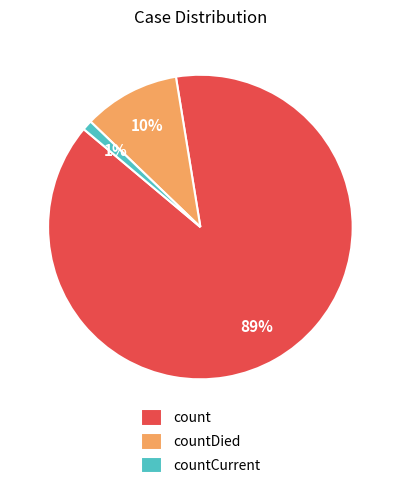

To the nearest percent, what is the difference between the largest and smallest slice percentages?

88%